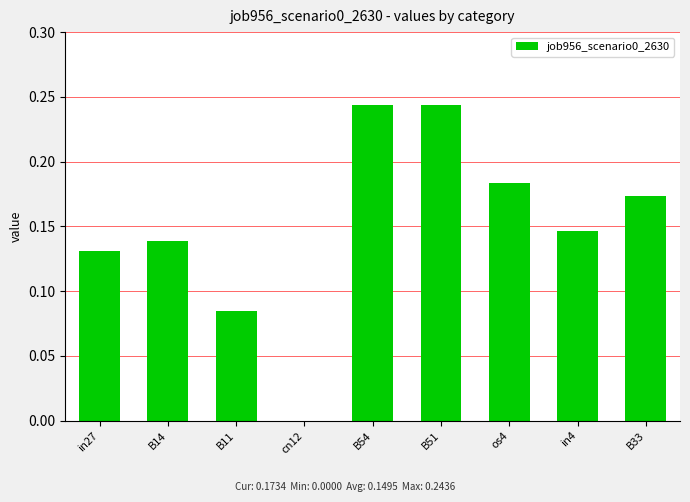

What is the sum of the values at in4 and B33?

0.3